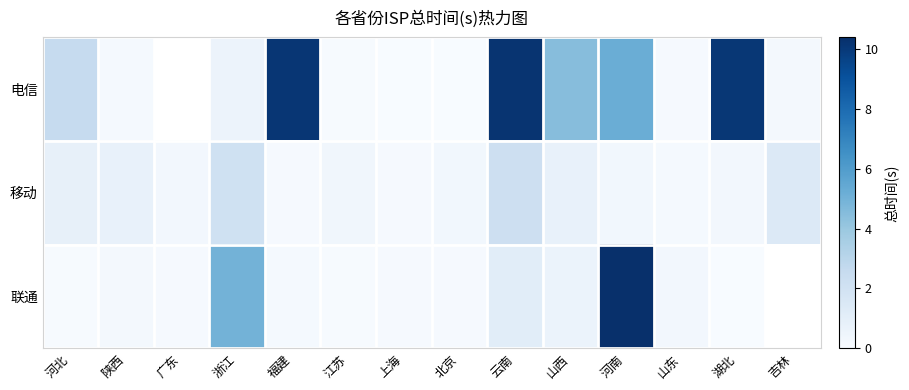

What is the difference between the 移动 values at 江苏 and 北京?

0.1